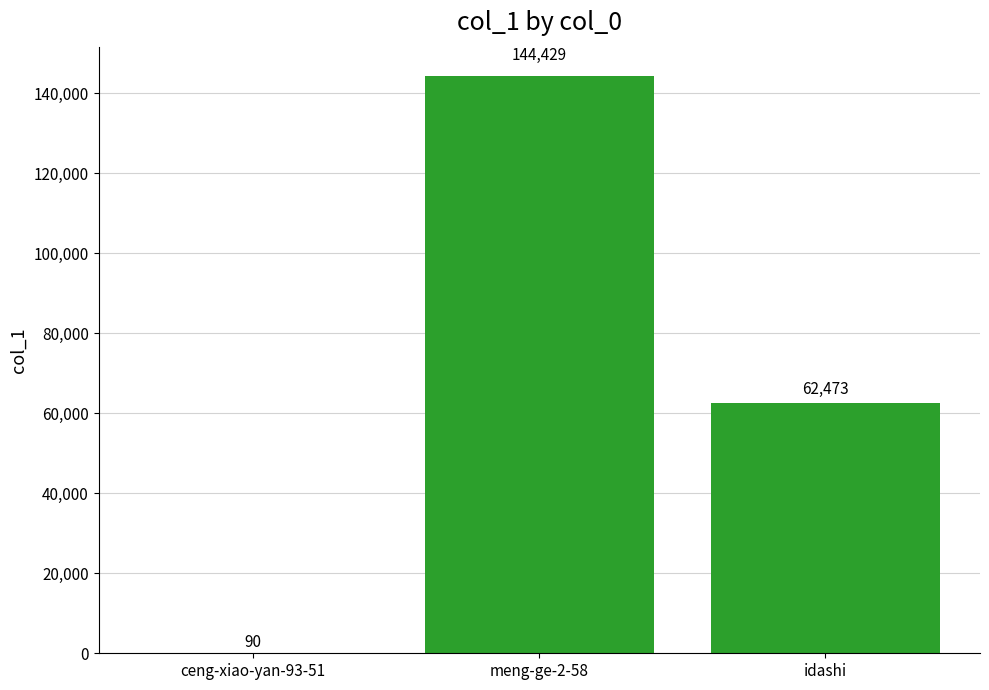

Reading left to right, transcribe all the data shown in this chart.

90	144429	62473